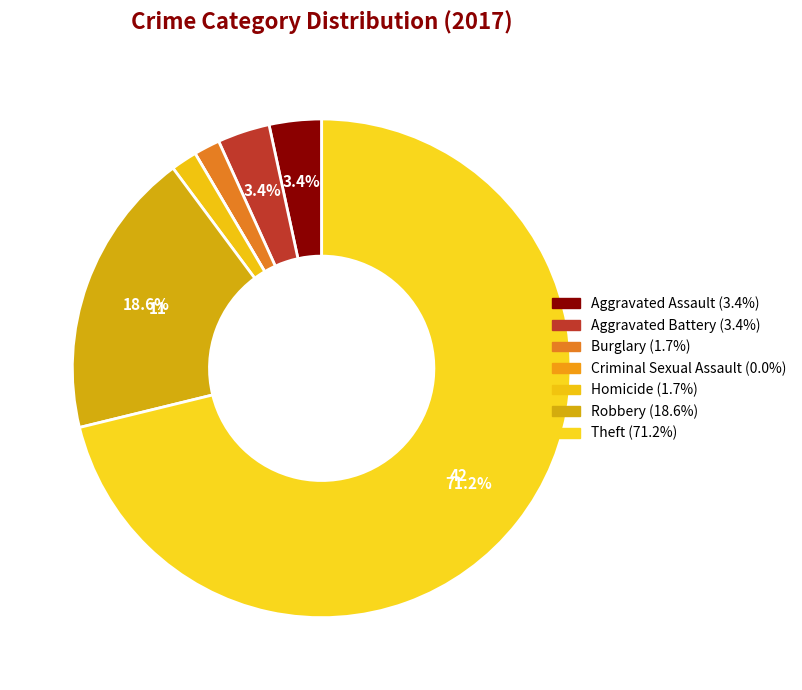

True or false: Aggravated Assault accounts for 17% of the total.

False